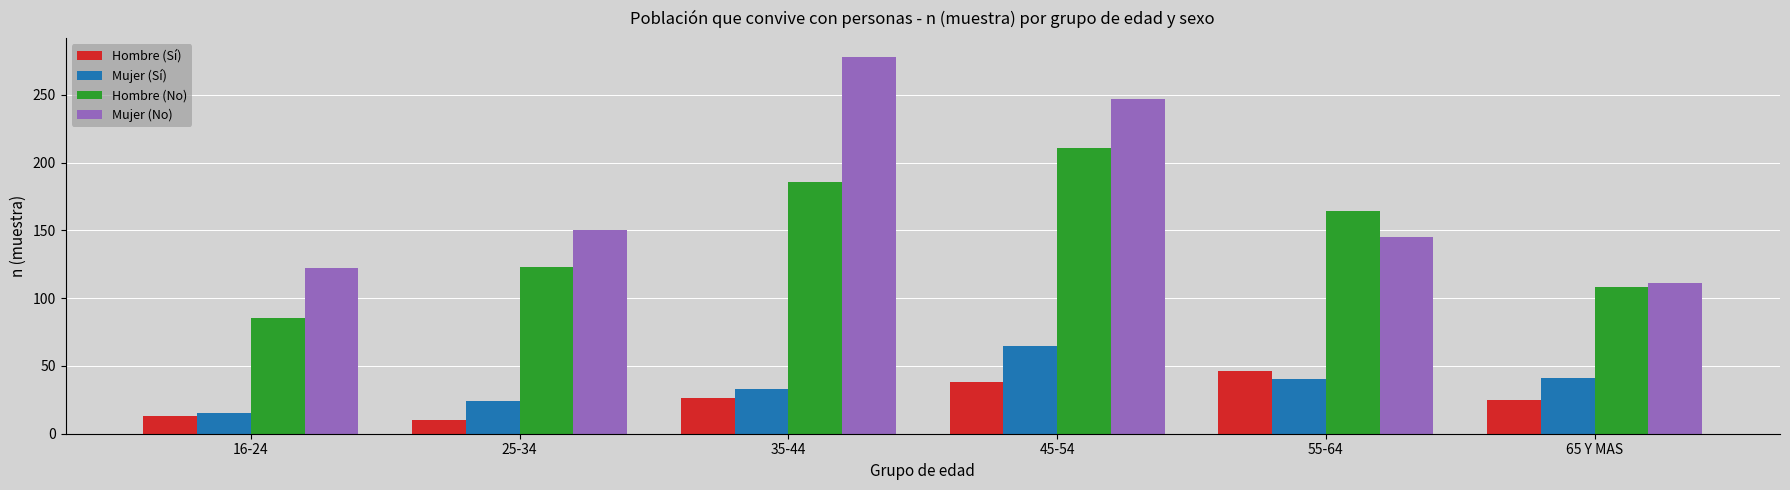

The value of Hombre (No) at 35-44 is 78. True or false?

False